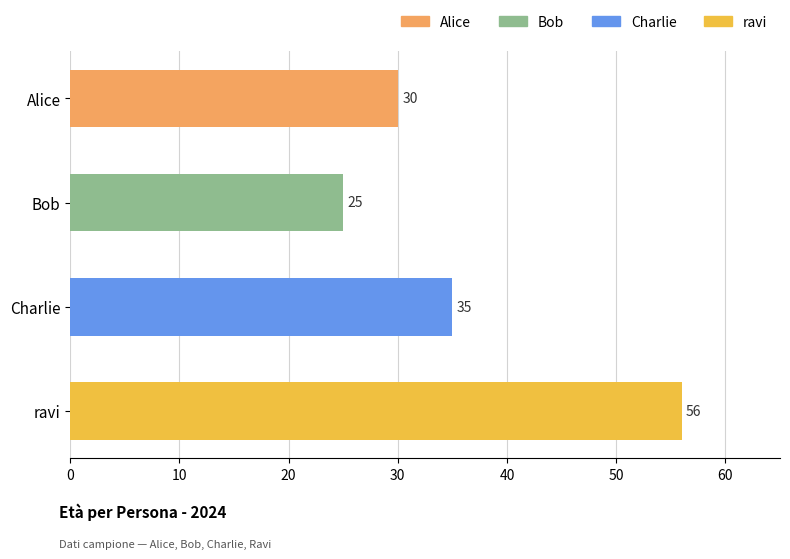

Reading top to bottom, list all the values displayed in this chart.

Alice=30	Bob=25	Charlie=35	ravi=56